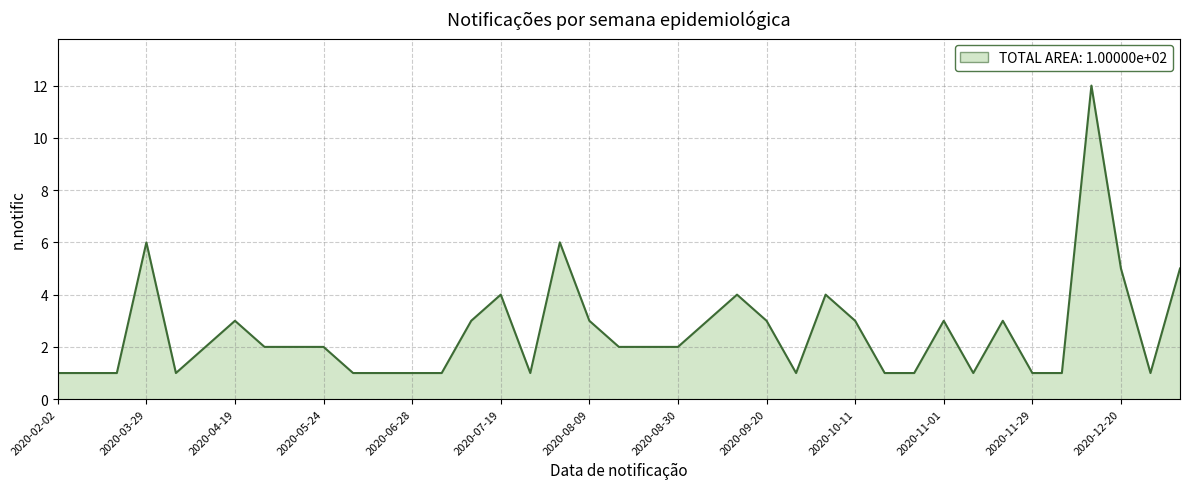

What is the greatest value displayed?

12